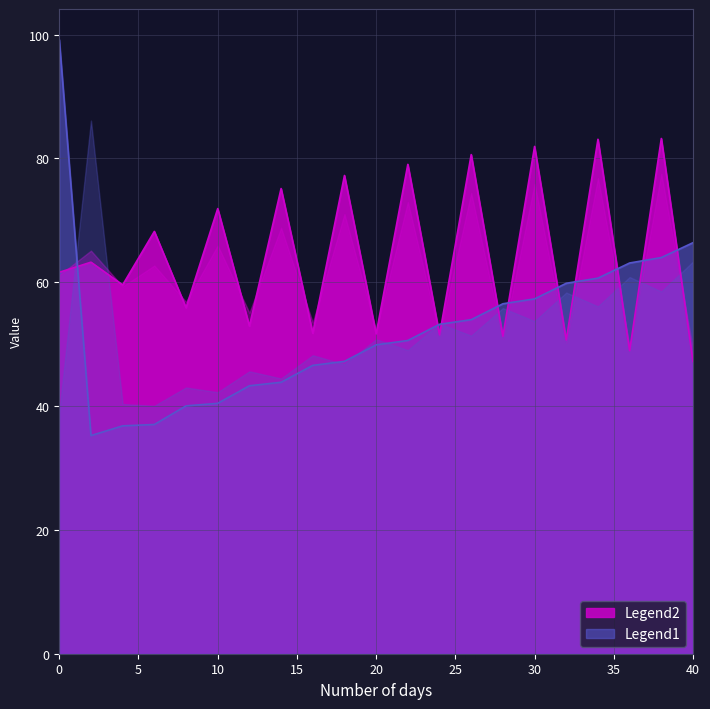

Reading left to right, transcribe all the data shown in this chart.

Series_row0_col0: 0=61.6	2=63.2	4=59.6	6=68.2	8=55.9	10=71.9	12=52.9	14=75.1	16=51.8	18=77.2	20=51.6	22=79.0	24=51.5	26=80.6	28=51.3	30=81.9	32=50.7	34=83.1	36=48.9	38=83.2	40=47.2
Series_row0_col1: 0=99.2	2=35.2	4=36.8	6=37.0	8=40.0	10=40.4	12=43.3	14=43.8	16=46.6	18=47.2	20=49.9	22=50.6	24=53.2	26=53.9	28=56.5	30=57.3	32=59.8	34=60.7	36=63.1	38=64.0	40=66.4